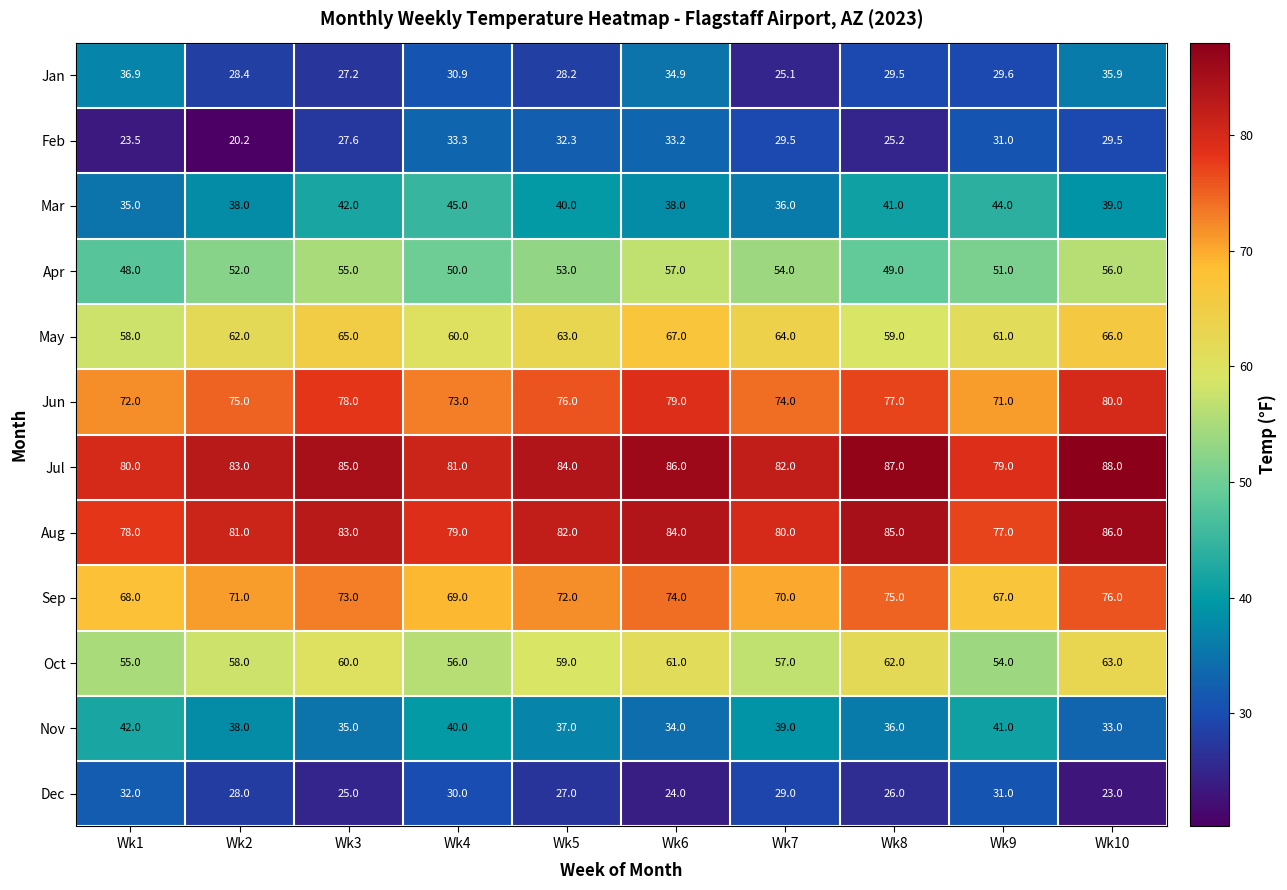

What is the minimum value shown in the chart?

20.2